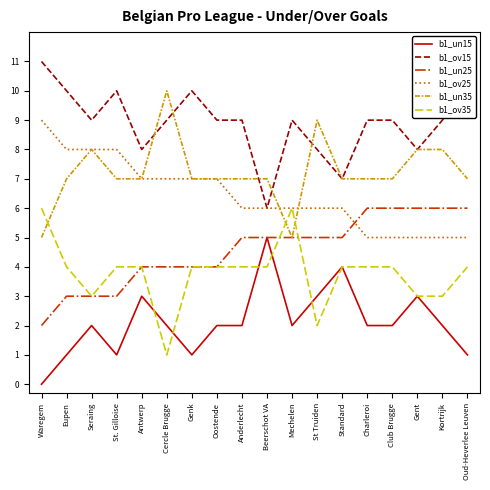

What is the difference between the highest and lowest values at St Truiden?

7